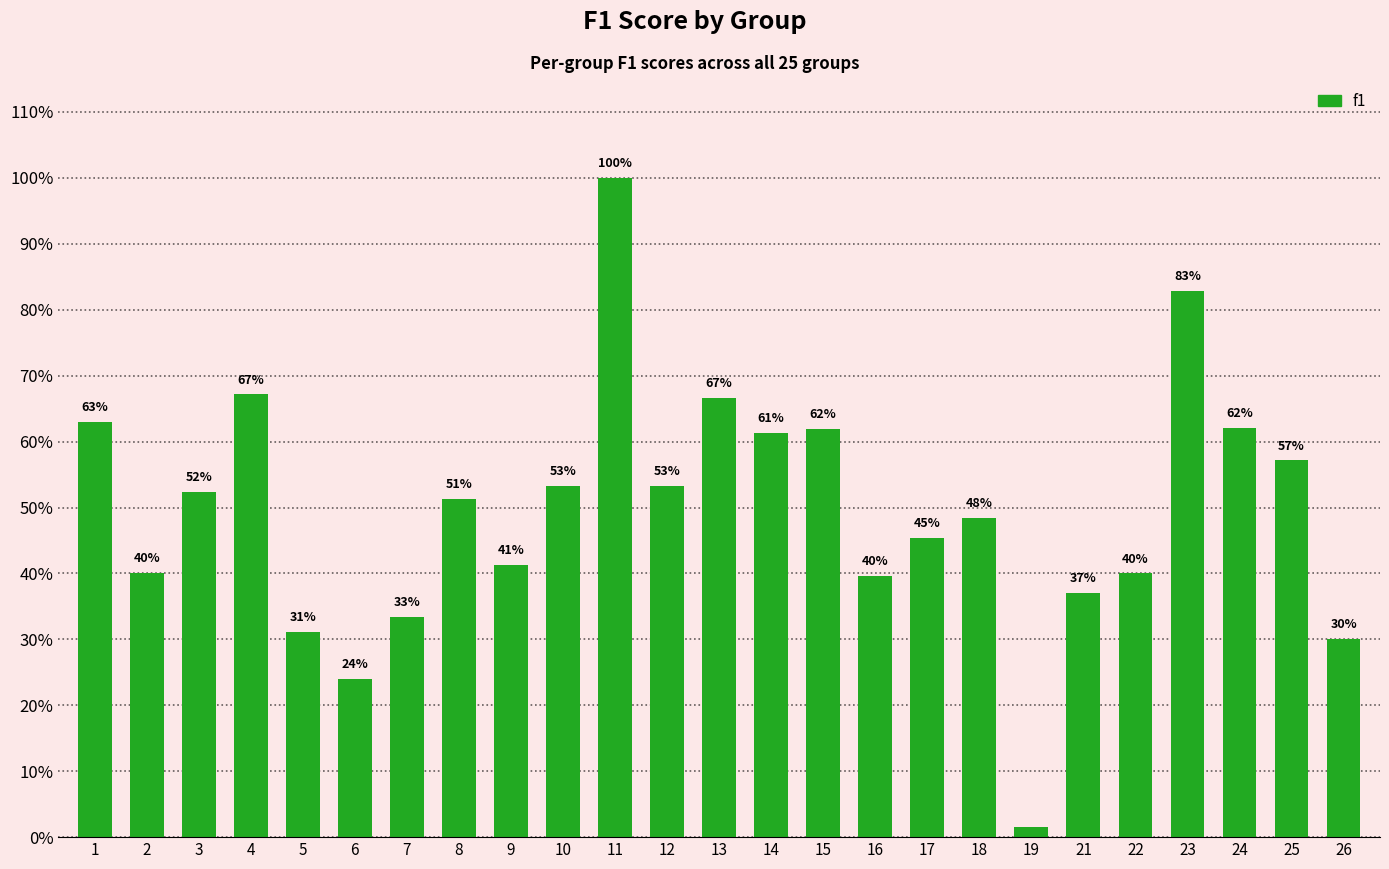

What is the average value?

0.5